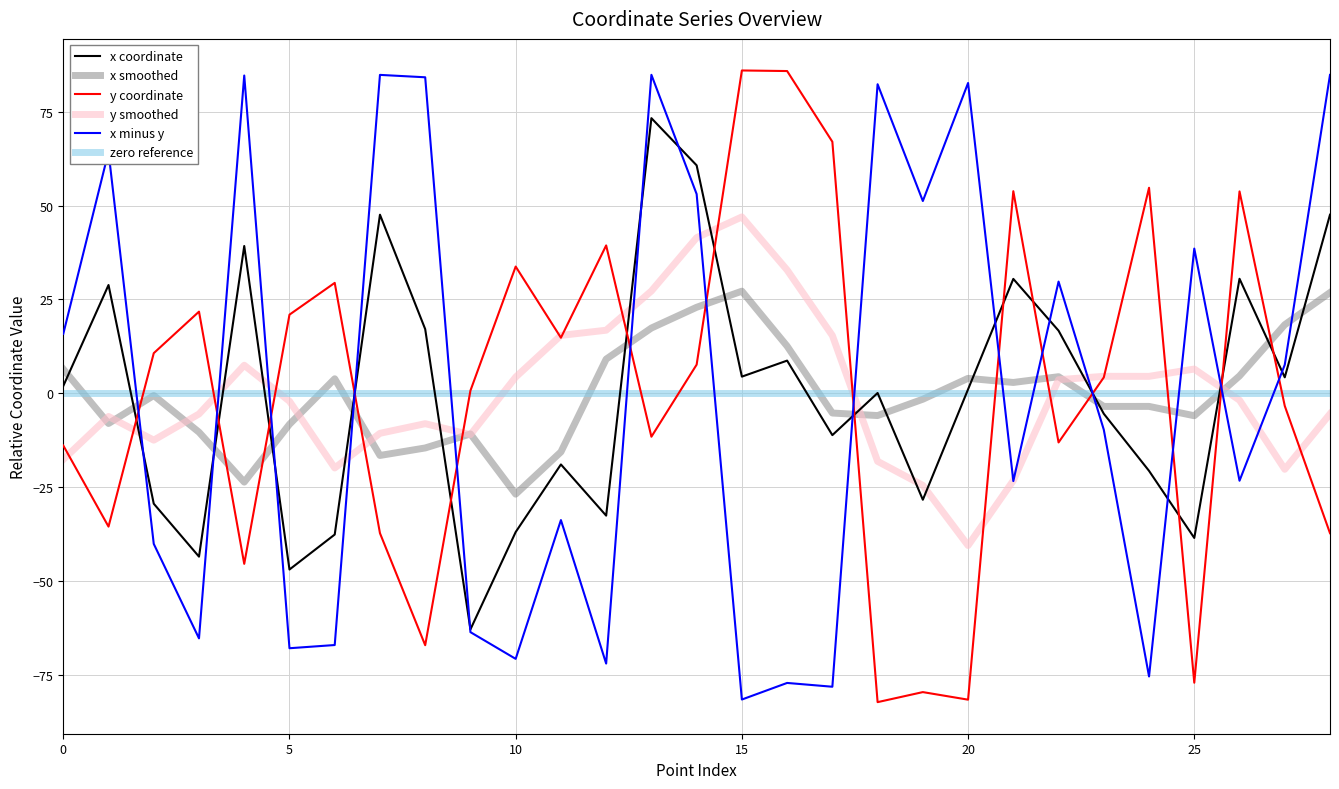

Does the chart have visible grid lines?

Yes